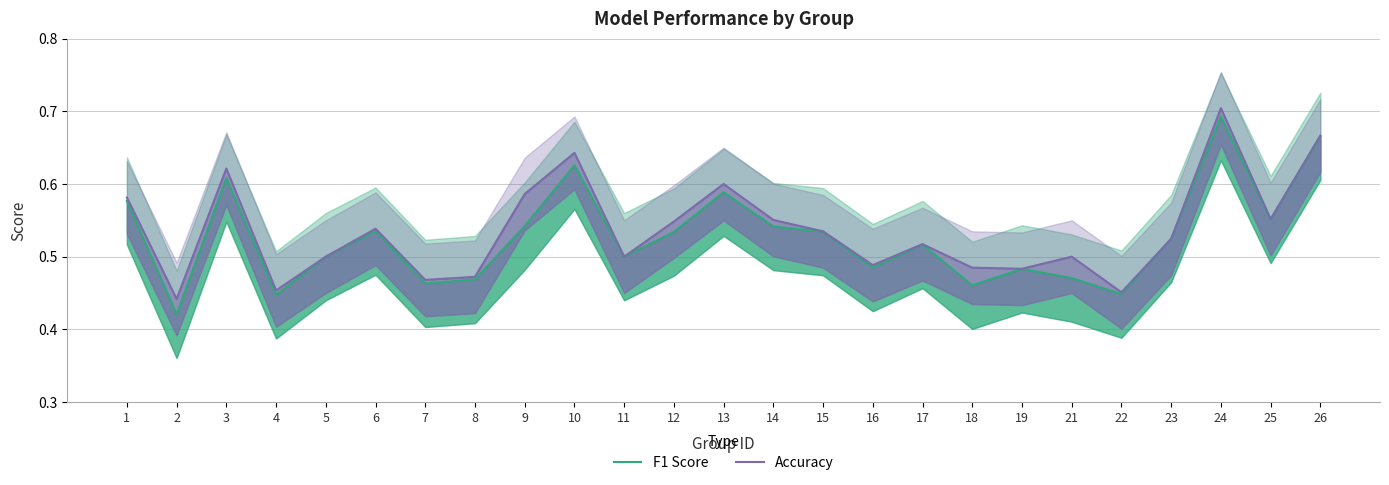

Where is F1 Score nearest to the value 0?

2